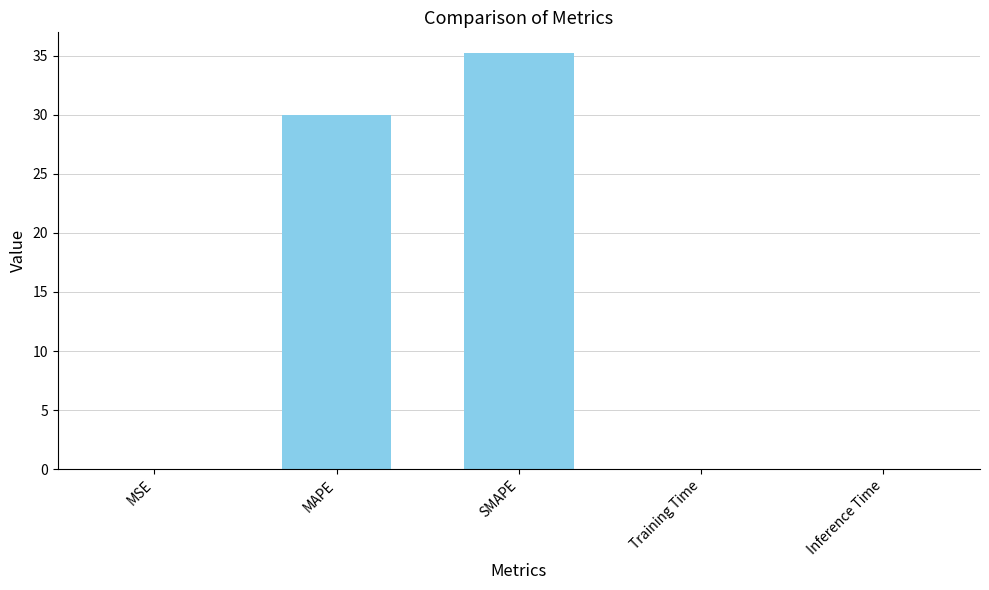

Which category has the highest value across all series?

SMAPE